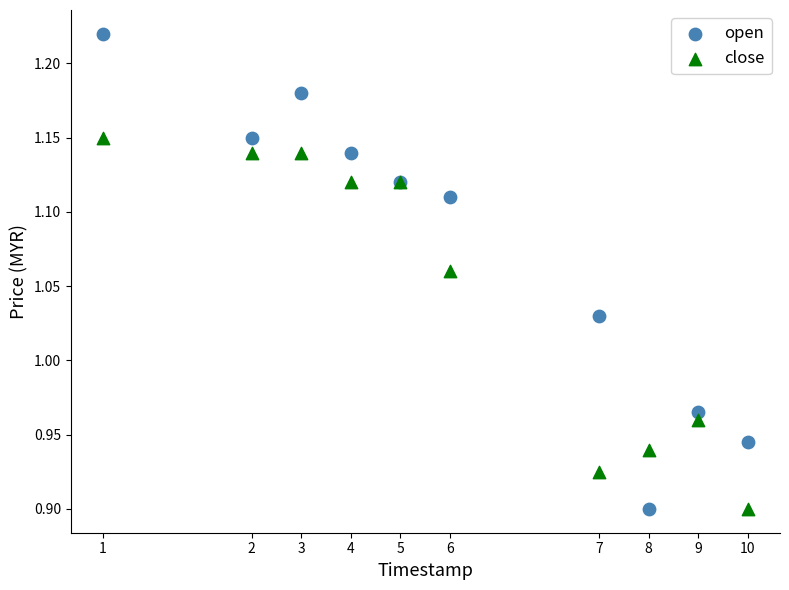

Which series has the largest Y range (max minus min)?

open